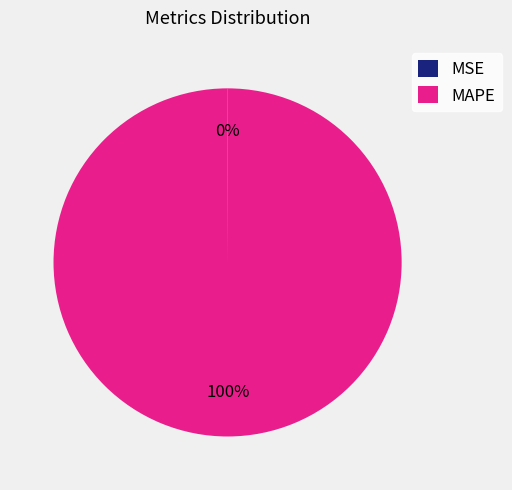

To the nearest percent, what is the difference between the largest and smallest slice percentages?

100%